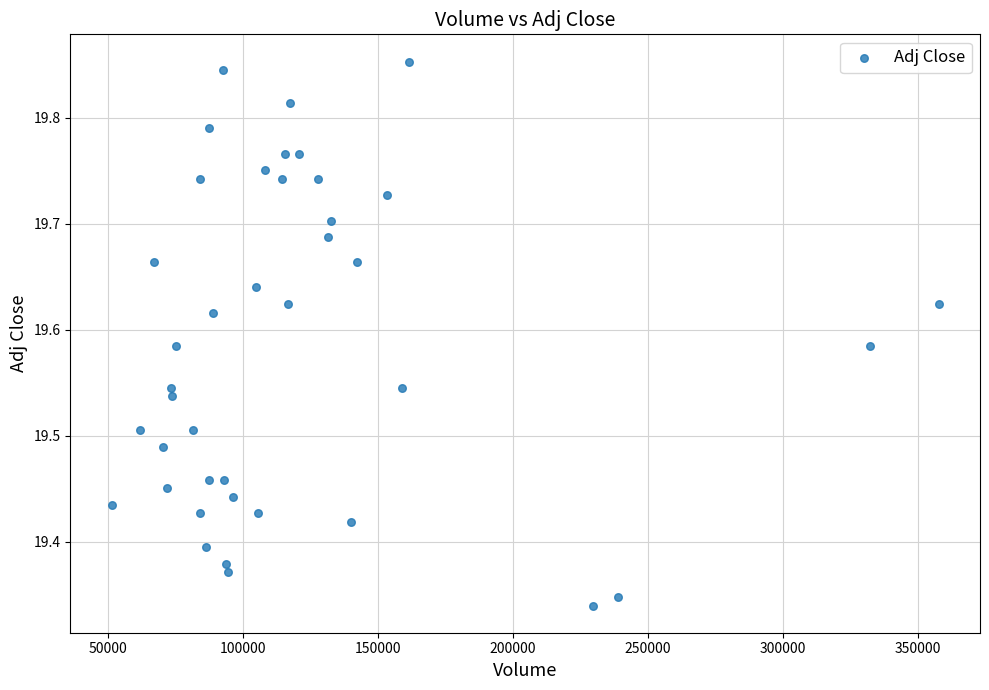

What is the range of X values (max minus min)?

306100.0